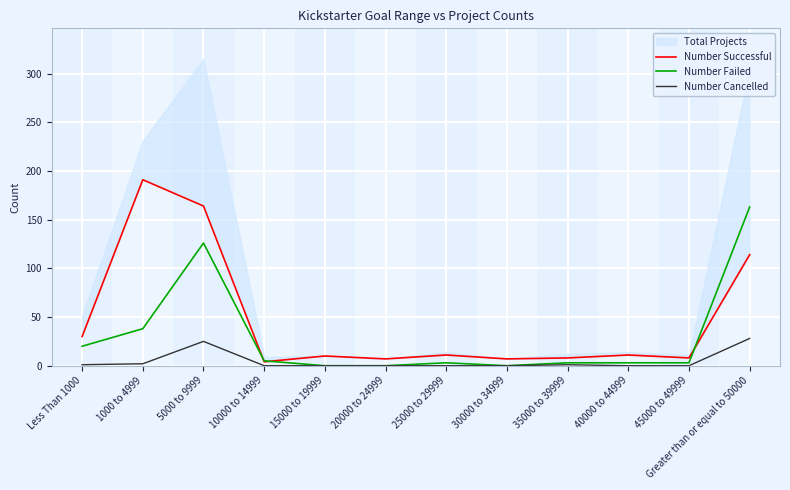

At which label is Number Failed closest to 81?

1000 to 4999